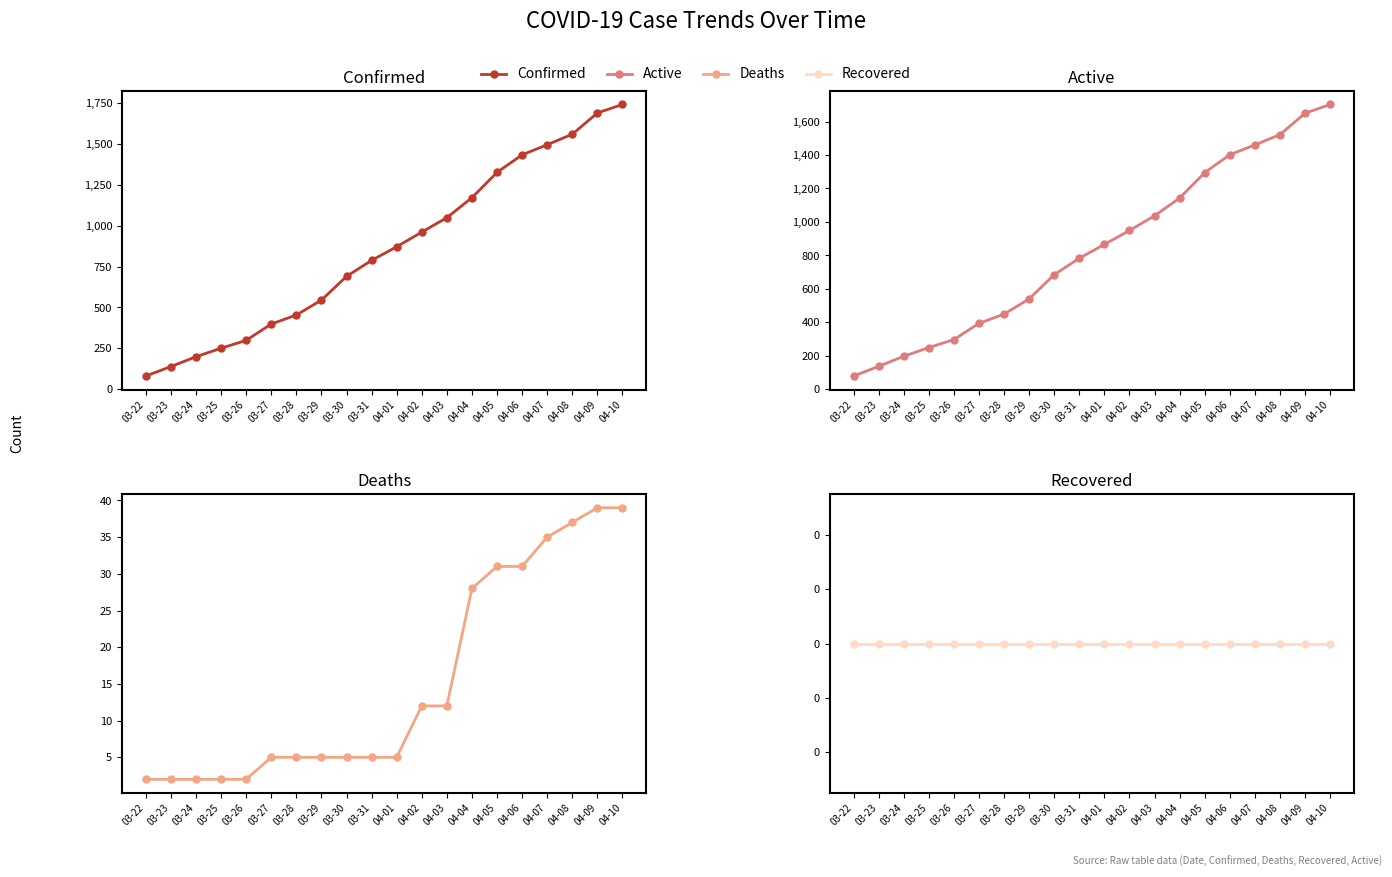

Reading right to left, transcribe all the data shown in this chart.

Confirmed: 04-10=1741	04-09=1689	04-08=1559	04-07=1495	04-06=1433	04-05=1326	04-04=1171	04-03=1049	04-02=961	04-01=871	03-31=788	03-30=690	03-29=545	03-28=454	03-27=399	03-26=299	03-25=251	03-24=199	03-23=139	03-22=81
Active: 04-10=1702	04-09=1650	04-08=1522	04-07=1460	04-06=1402	04-05=1295	04-04=1143	04-03=1037	04-02=949	04-01=866	03-31=783	03-30=685	03-29=540	03-28=449	03-27=394	03-26=297	03-25=249	03-24=197	03-23=137	03-22=79
Deaths: 04-10=39	04-09=39	04-08=37	04-07=35	04-06=31	04-05=31	04-04=28	04-03=12	04-02=12	04-01=5	03-31=5	03-30=5	03-29=5	03-28=5	03-27=5	03-26=2	03-25=2	03-24=2	03-23=2	03-22=2
Recovered: 04-10=0	04-09=0	04-08=0	04-07=0	04-06=0	04-05=0	04-04=0	04-03=0	04-02=0	04-01=0	03-31=0	03-30=0	03-29=0	03-28=0	03-27=0	03-26=0	03-25=0	03-24=0	03-23=0	03-22=0